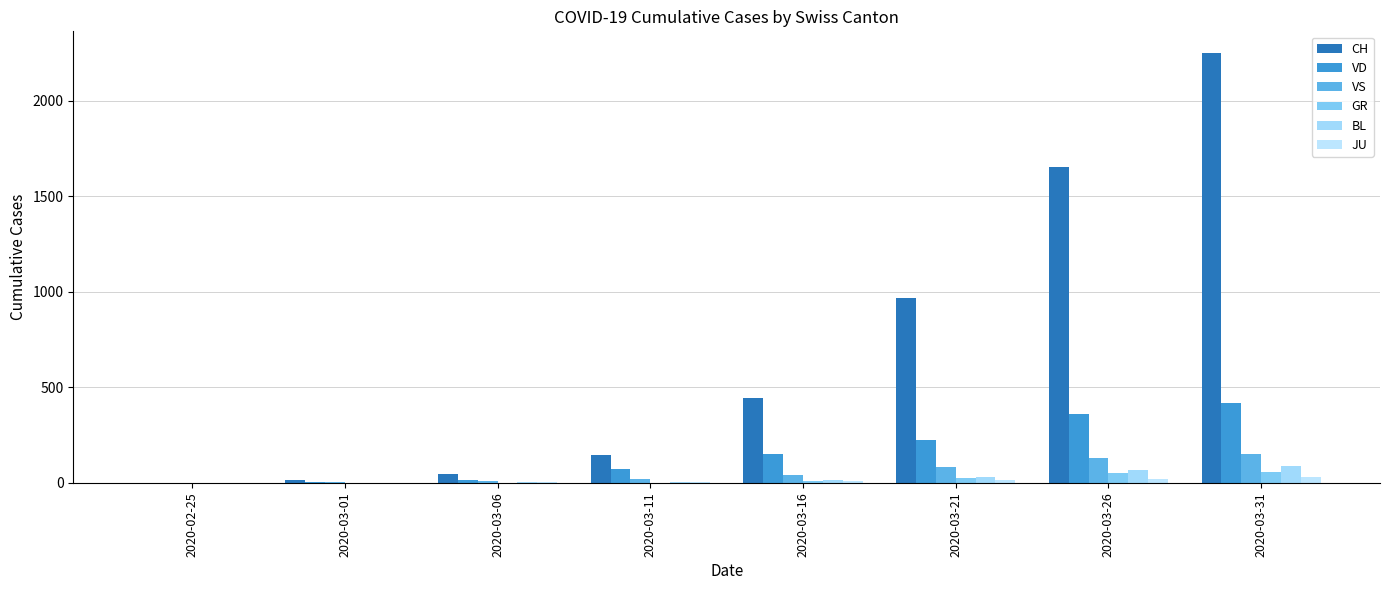

What is the difference between the maximum and second lowest values in the VS series?

146